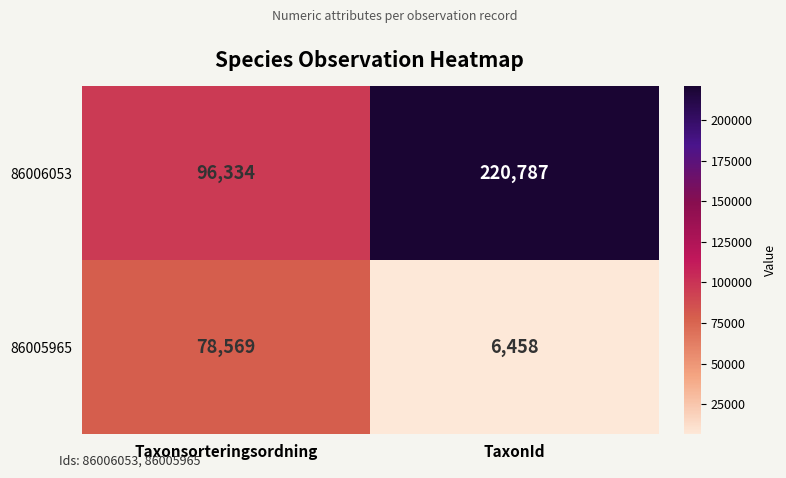

What is the smallest value displayed?

6458